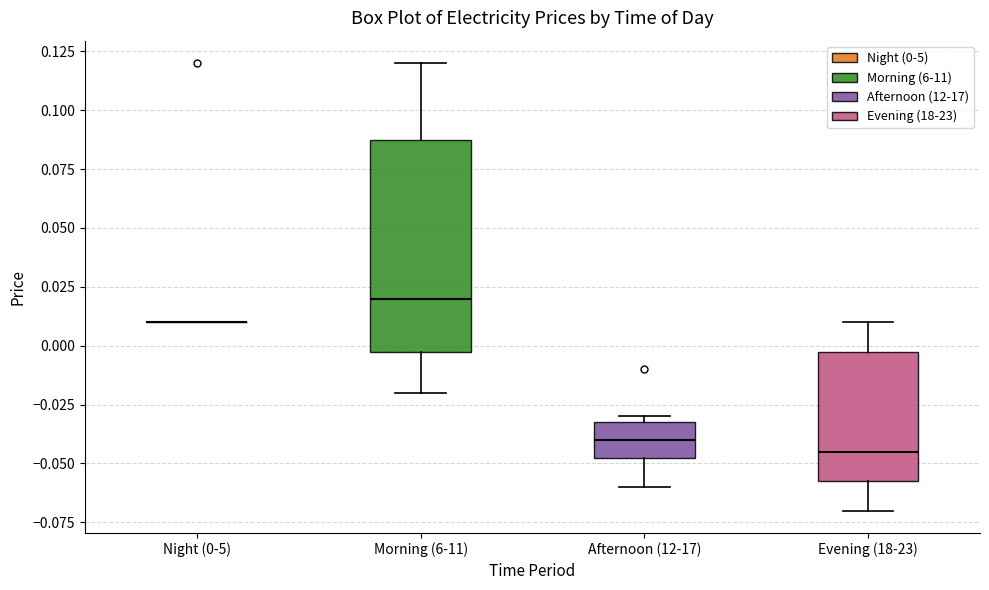

Reading left to right, transcribe this box plot: for each box, give where its median line is, the range the box spans, and where its two whiskers end, as read against the y-axis. The values are not printed on the chart, so give them approximately, as read against the axis.

Night (0-5): box collapsed to a line at 0.010, whiskers 0.010 to 0.010
Morning (6-11): median 0.020, box 0.000 to 0.090, whiskers -0.020 to 0.120
Afternoon (12-17): median -0.040, box -0.045 to -0.030, whiskers -0.060 to -0.030 (just above the box's upper edge)
Evening (18-23): median -0.045, box -0.055 to 0.000, whiskers -0.070 to 0.010